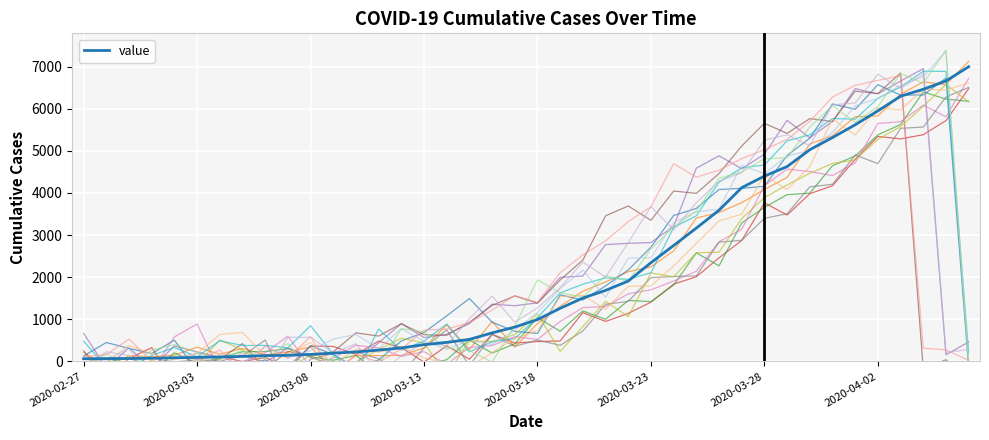

What is the change in value from 2020-03-25 to 2020-04-02?

+2782